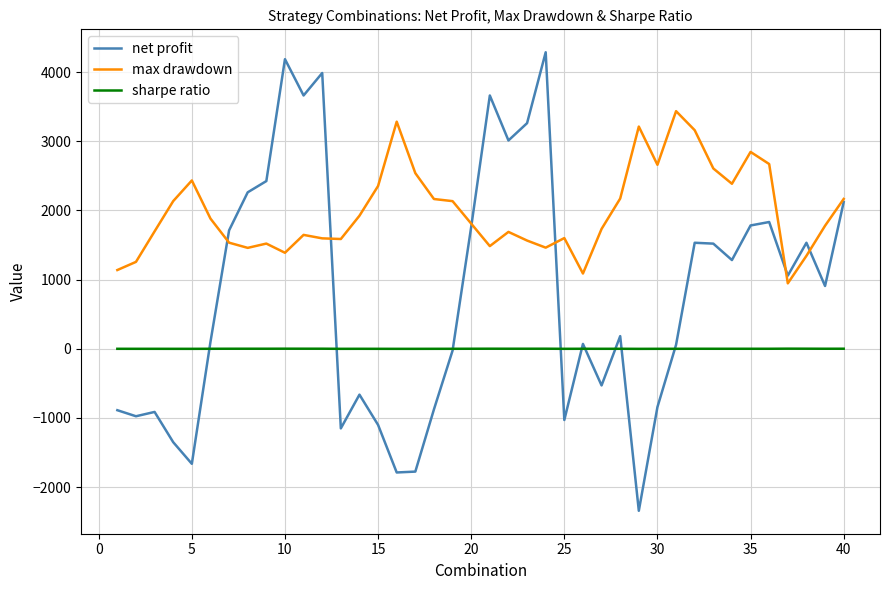

Rank the series by their average value, from highest to lowest.

max drawdown, net profit, sharpe ratio